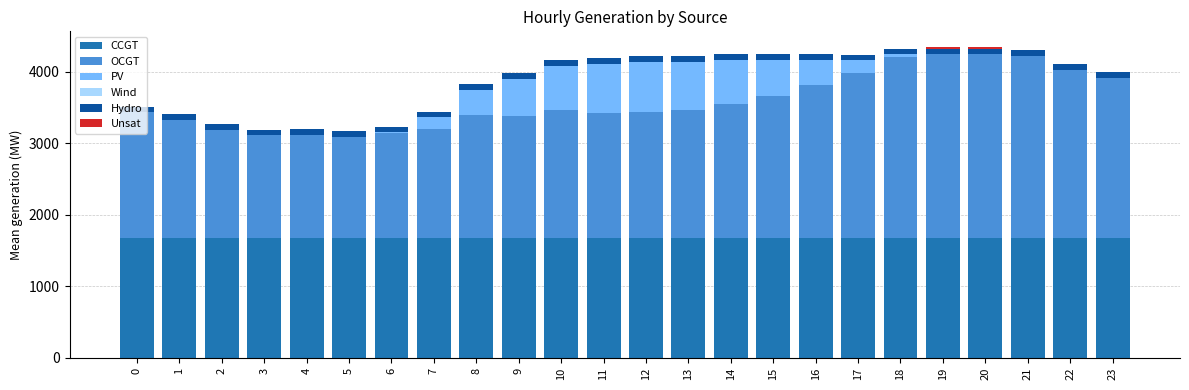

The value of CCGT at 13 is 1680. True or false?

True